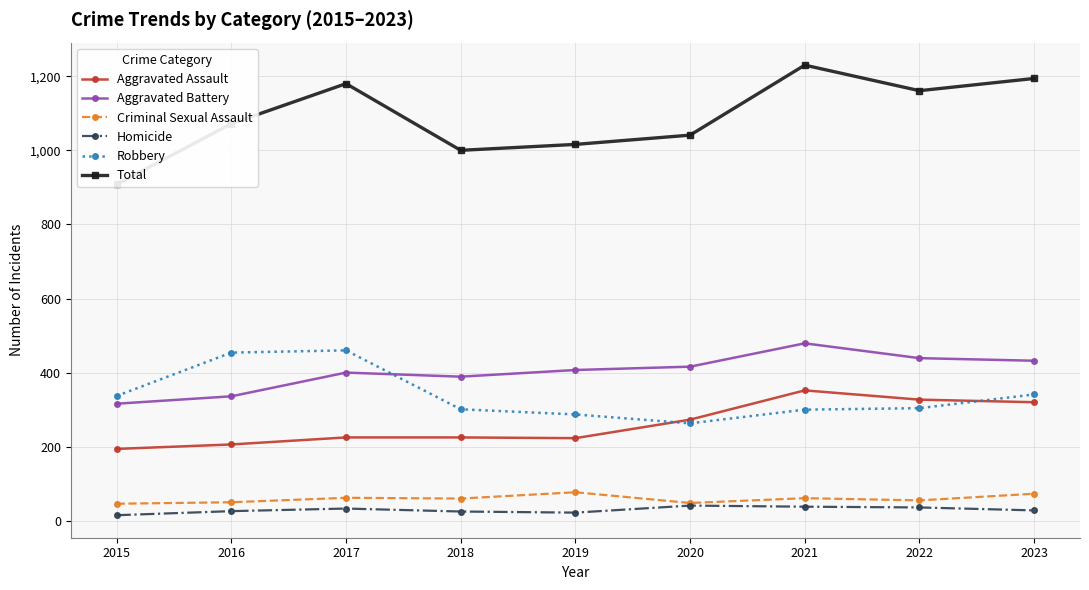

How many interior local valleys does the Aggravated Battery series have?

1